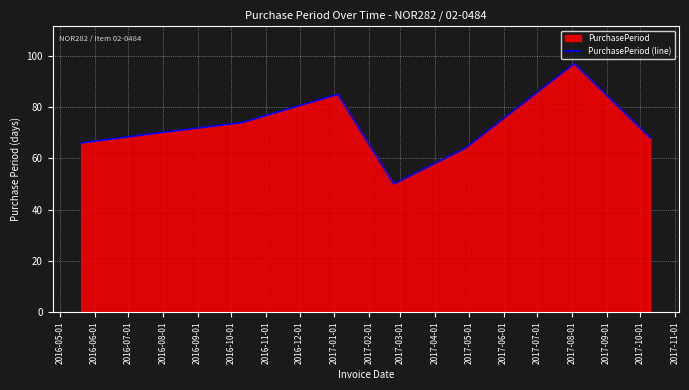

What is the smallest value displayed?

50